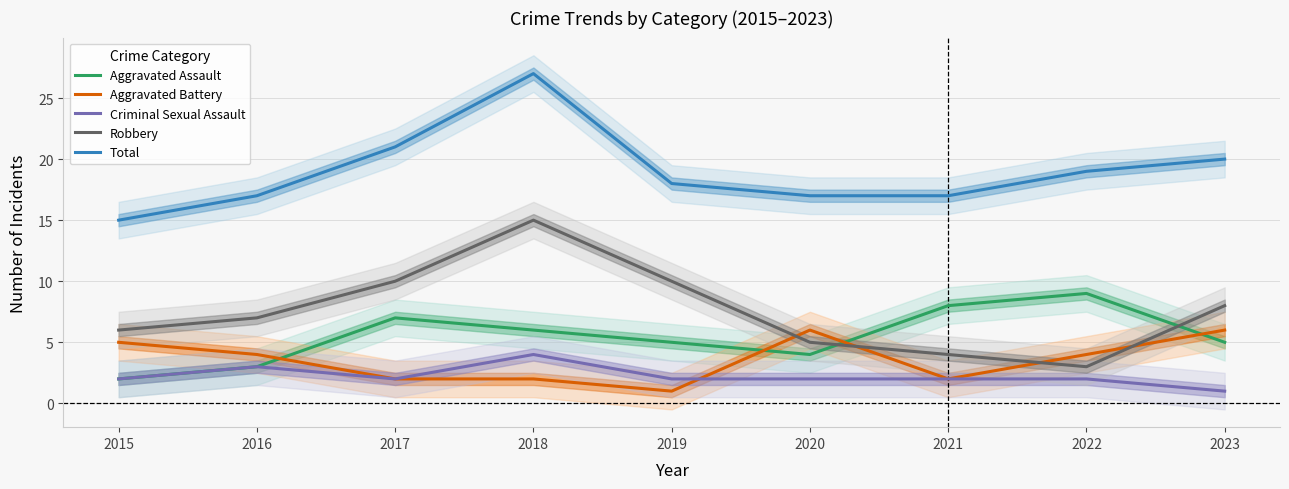

True or false: Robbery and Total intersect in this chart.

False